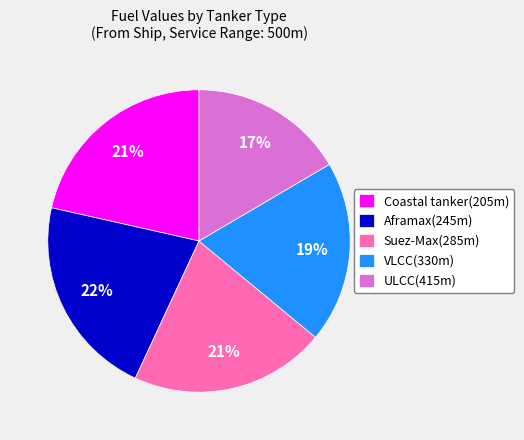

Is it true that Aframax(245m) is 22% of the pie?

True